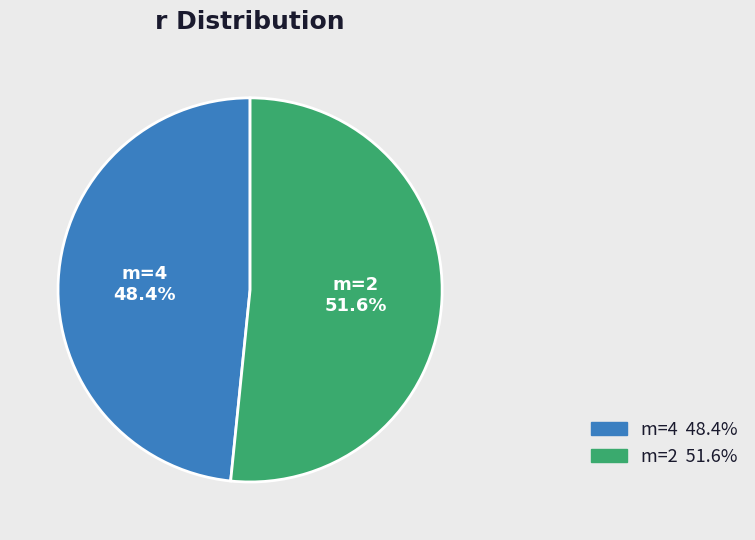

What is the largest slice in the pie chart?

m=2